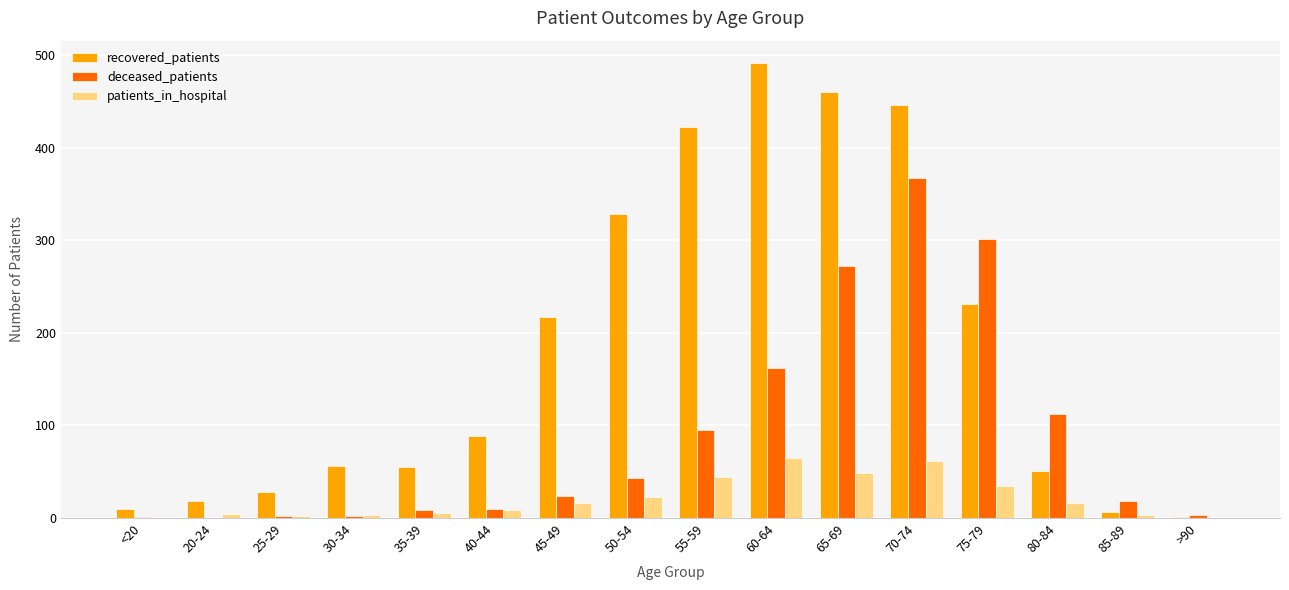

What is the total value across all series at 20-24?

22